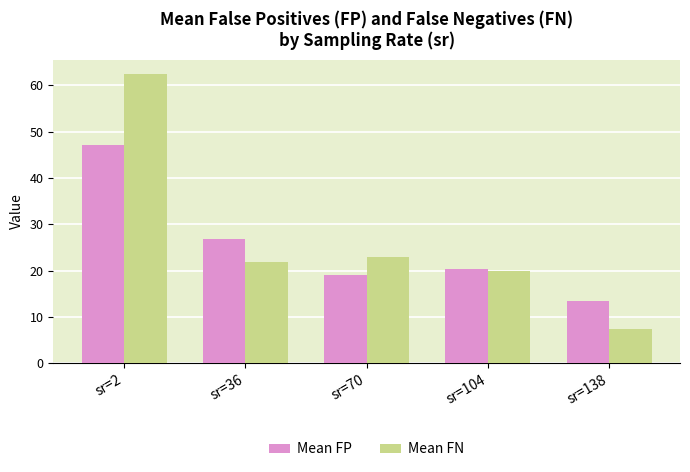

At how many categories does at least one series exceed 18?

4